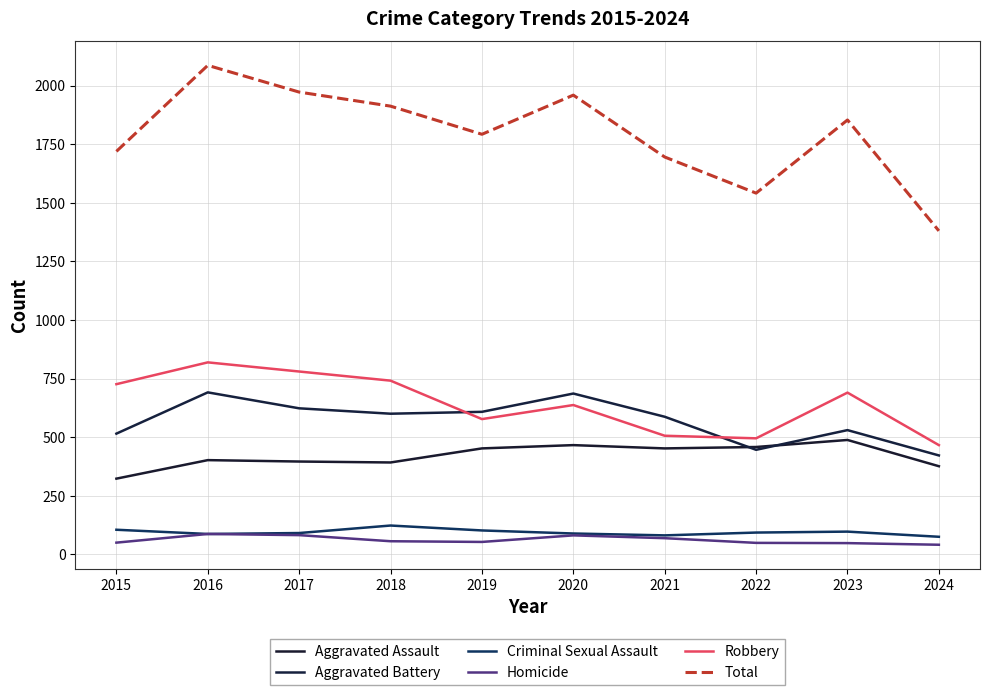

Is this an area chart (filled region under the line)?

No